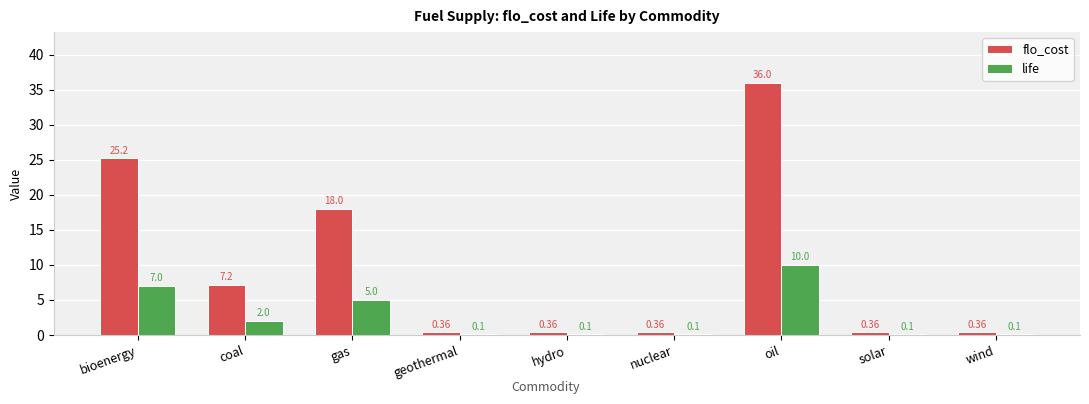

The flo_cost series shows 22.7 at oil. True or false?

False